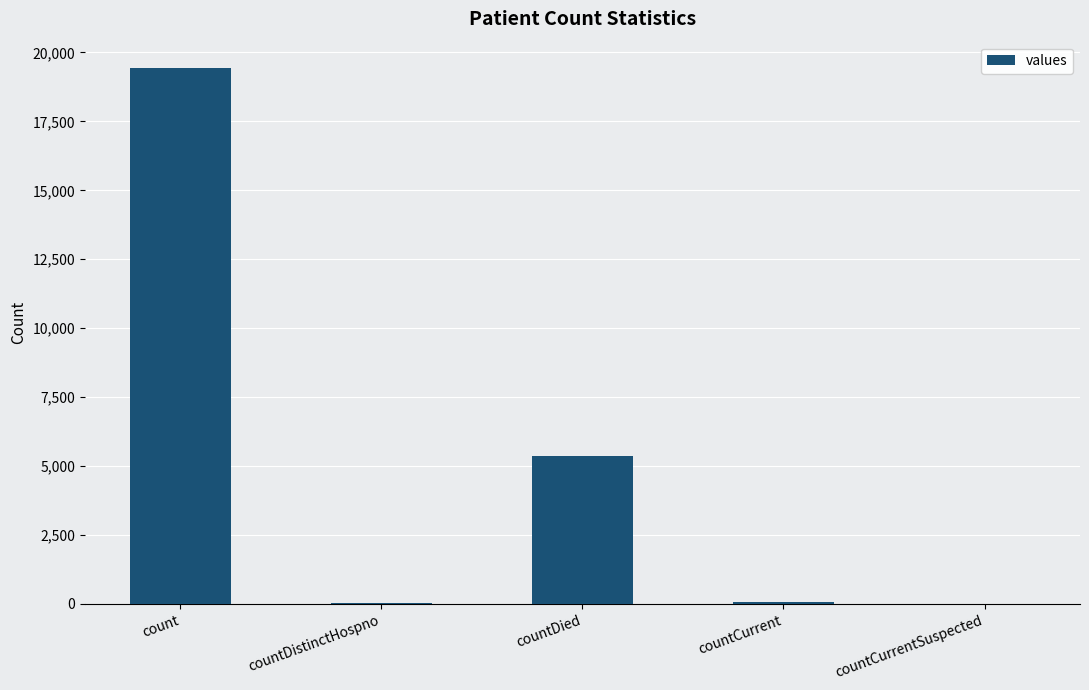

What is the sum of all values?

24875